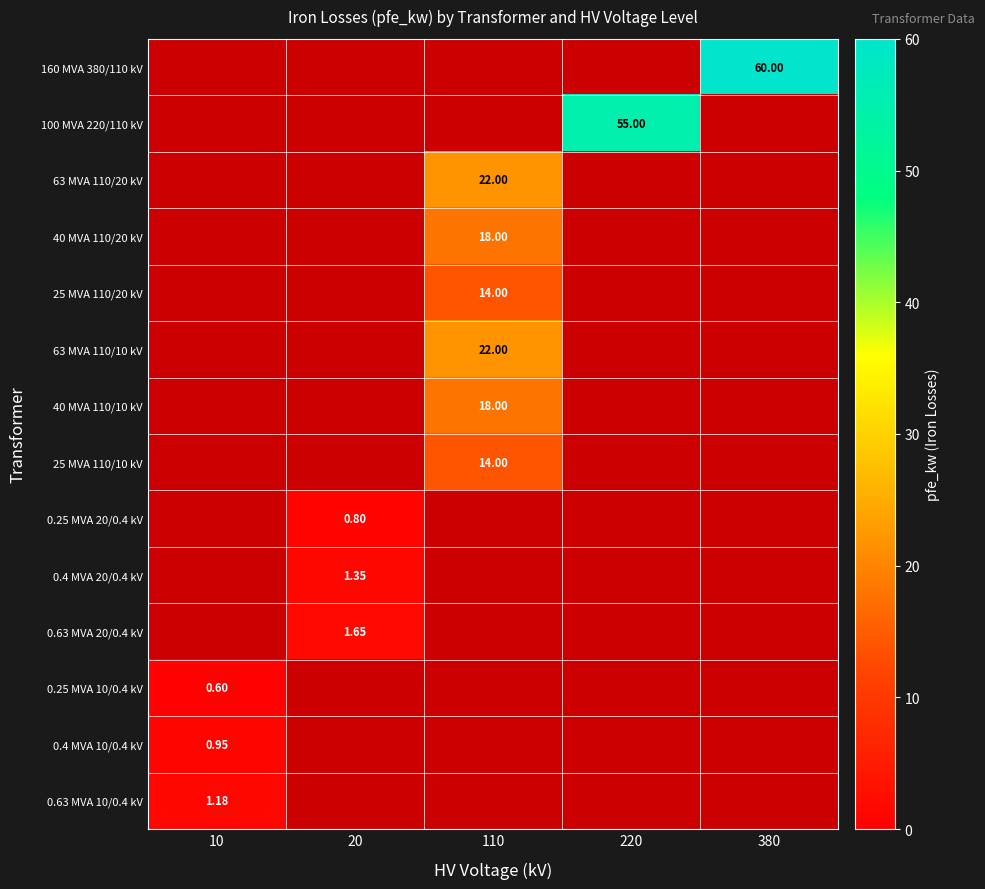

At 110, list the series in order from largest to smallest.

160 MVA 380/110 kV, 100 MVA 220/110 kV, 63 MVA 110/20 kV, 63 MVA 110/10 kV, 40 MVA 110/20 kV, 40 MVA 110/10 kV, 25 MVA 110/10 kV, 0.25 MVA 20/0.4 kV, 0.4 MVA 20/0.4 kV, 0.63 MVA 20/0.4 kV, 0.25 MVA 10/0.4 kV, 0.4 MVA 10/0.4 kV, 0.63 MVA 10/0.4 kV, 25 MVA 110/20 kV